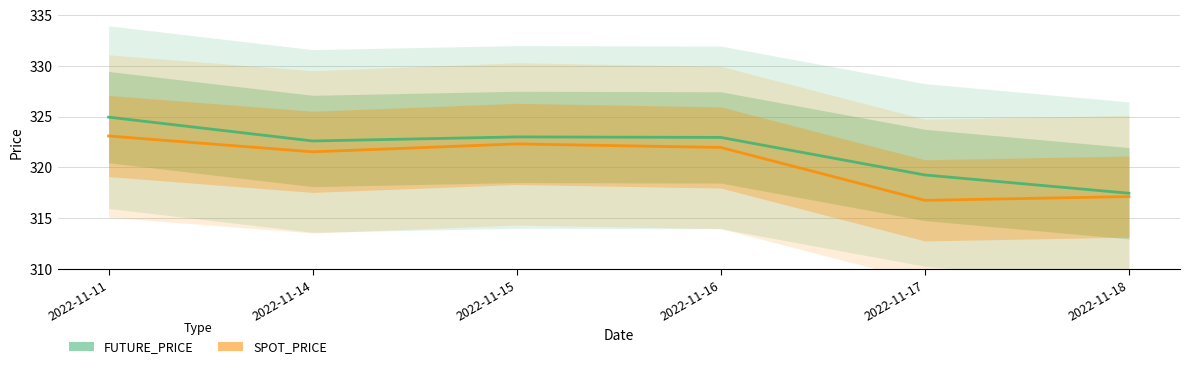

At 2022-11-15, list the series in order from smallest to largest.

SPOT_PRICE, FUTURE_PRICE